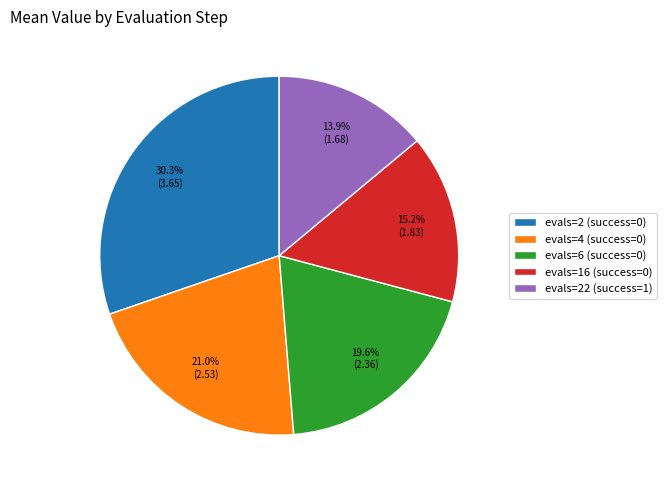

What is the total percentage of evals=22 (success=1) and evals=2 (success=0)?

44.2%